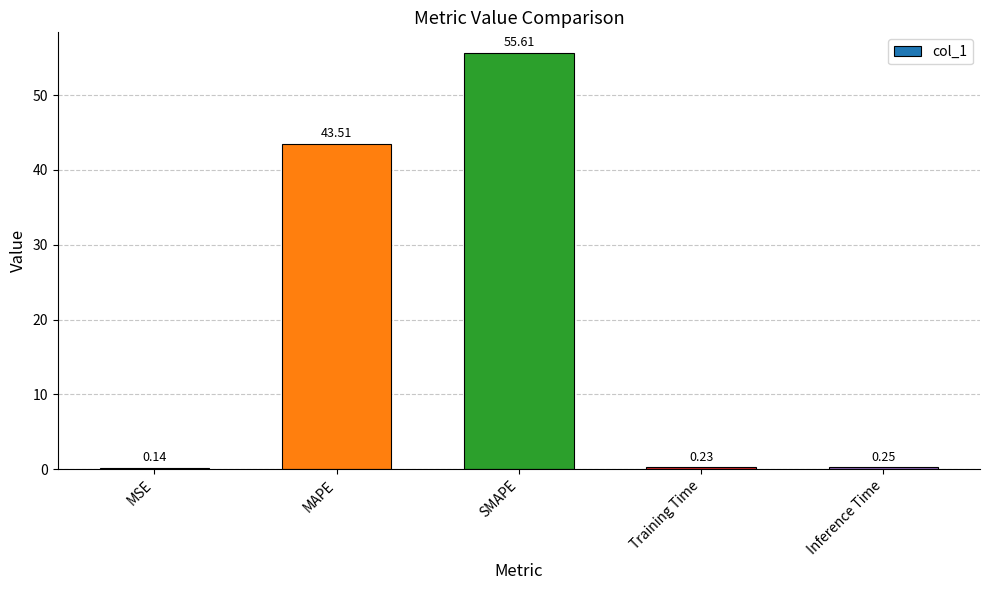

Which category has the highest value across all series?

SMAPE